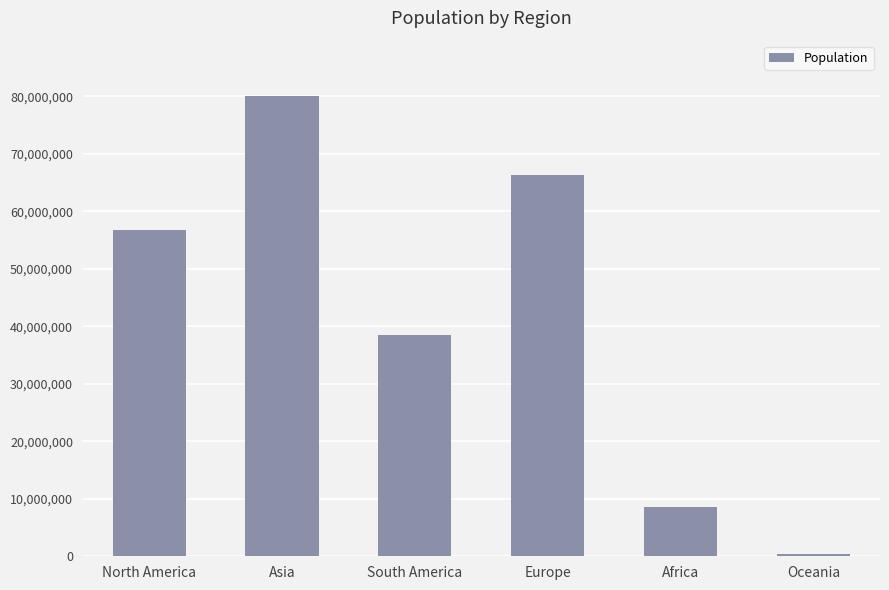

At which label is the value closest to 40211952?

South America